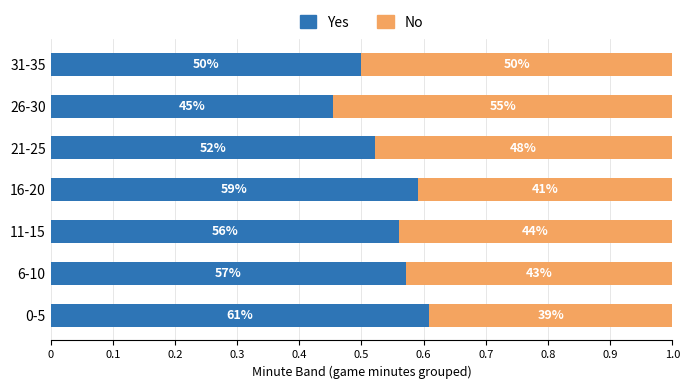

Which series has the largest total across all categories?

Yes